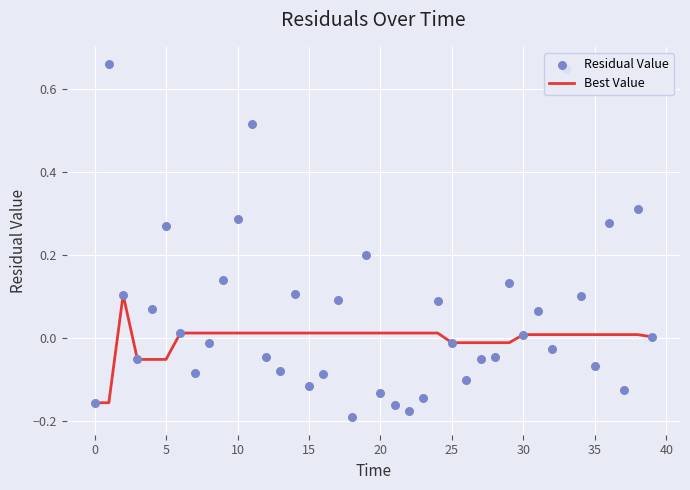

What are all the series names shown in the legend?

Best Value, Residual Value